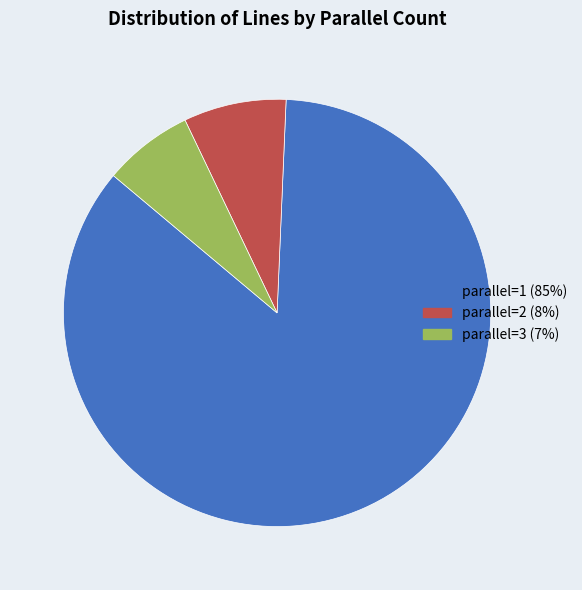

Which category has the biggest portion of the pie?

parallel=1